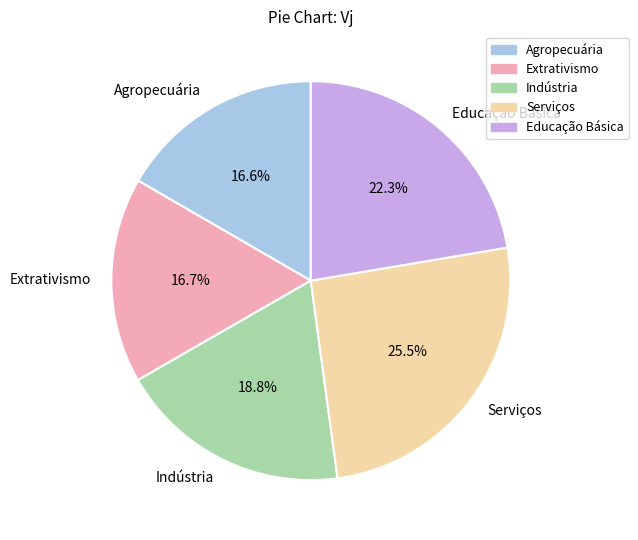

How many slices are in this pie chart?

5